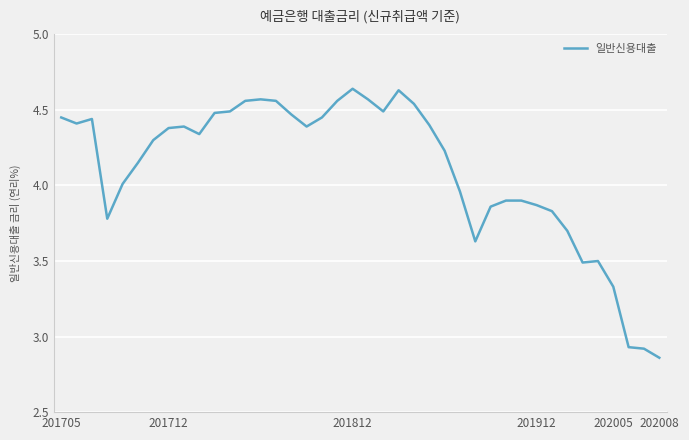

What is the difference between the maximum and minimum values?

1.8